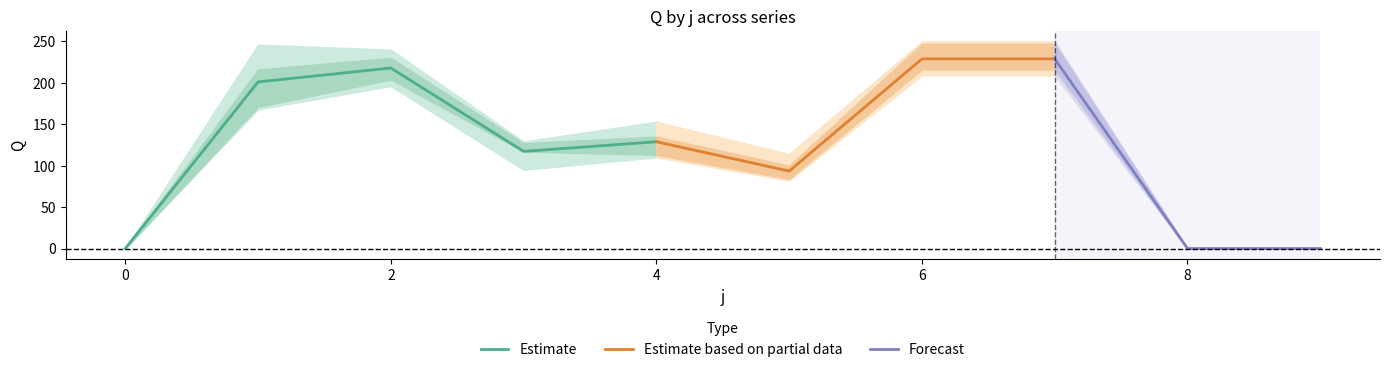

True or false: Estimate has a value of 85.5 at 0.

False